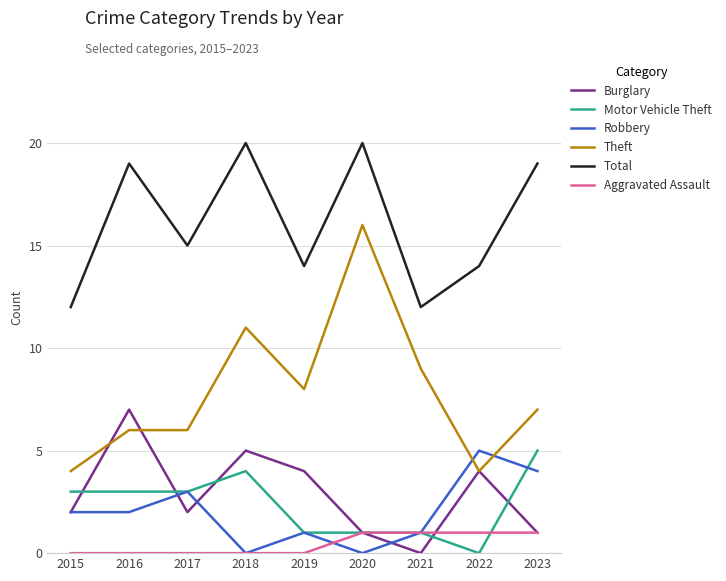

Rank the series at 2016 from highest to lowest value.

Total, Burglary, Theft, Motor Vehicle Theft, Robbery, Aggravated Assault